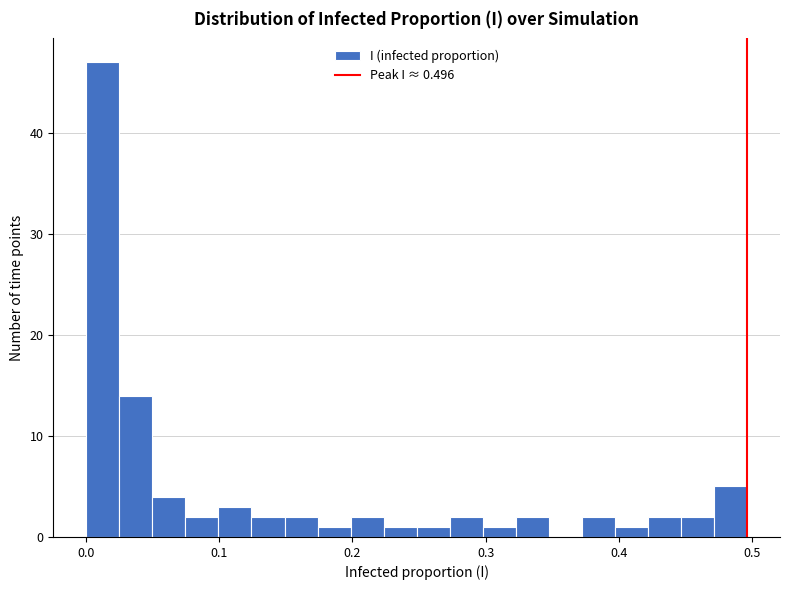

Around what value on the x-axis is the tallest bar? Give the approximate position of its centre, as read against the axis.

0.01